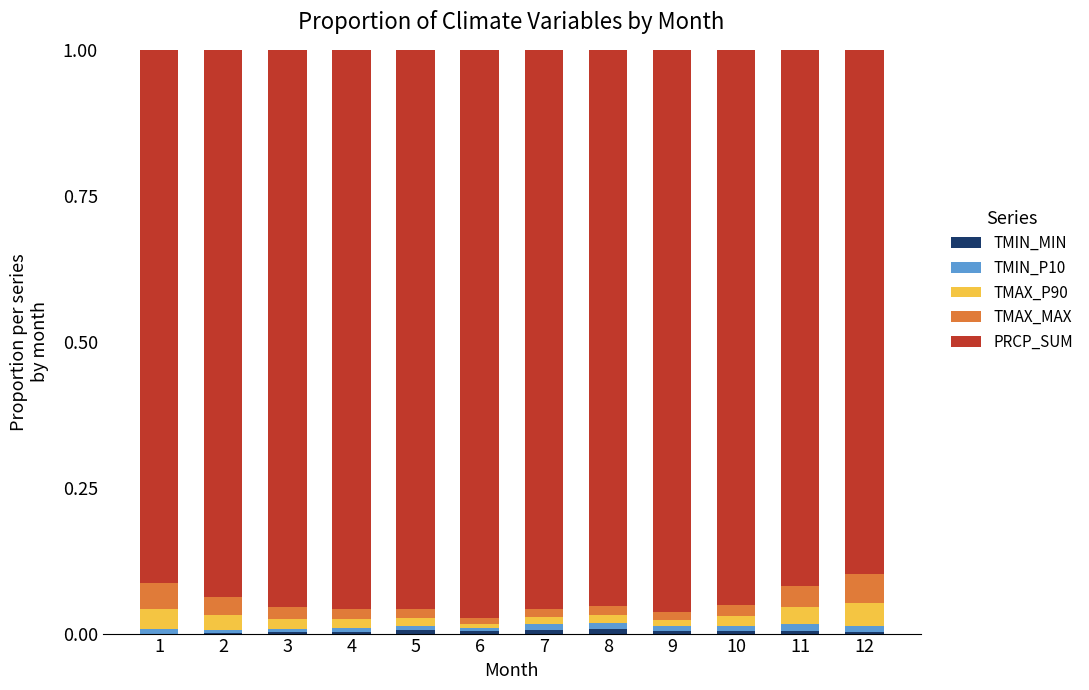

Are the bars horizontal?

No